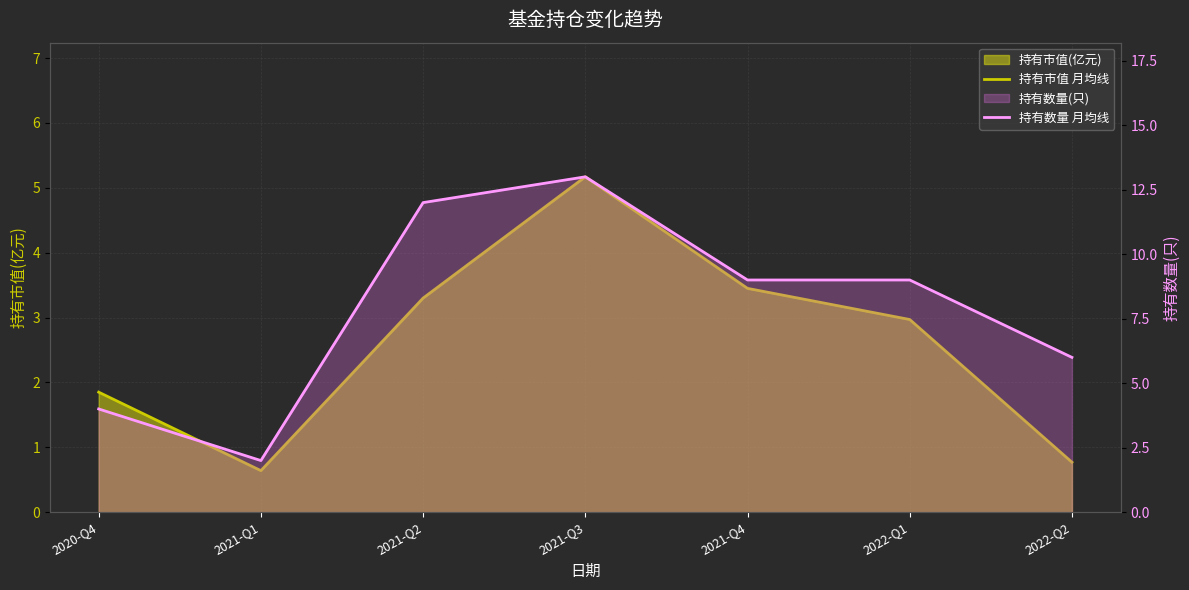

How many data points in 持有市值 月均线 are less than 2?

3